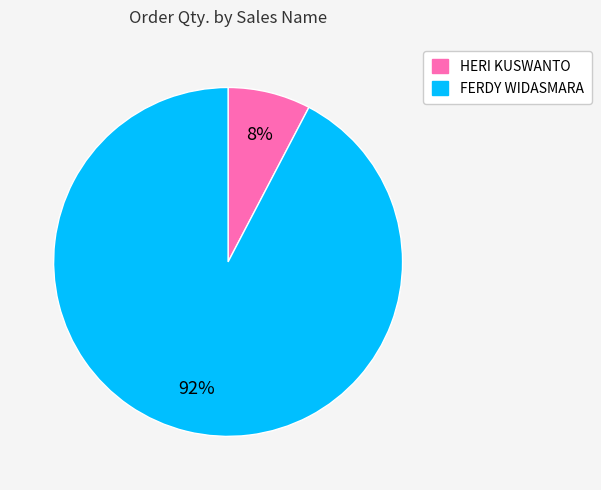

Is there any slice that represents more than half of the pie?

Yes